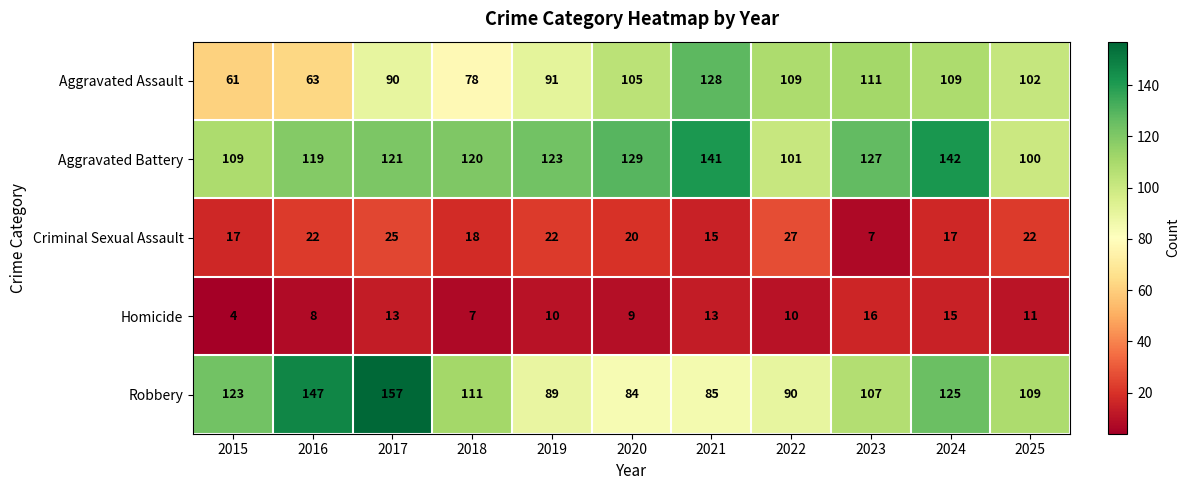

What is the sum of all Aggravated Assault values?

1047